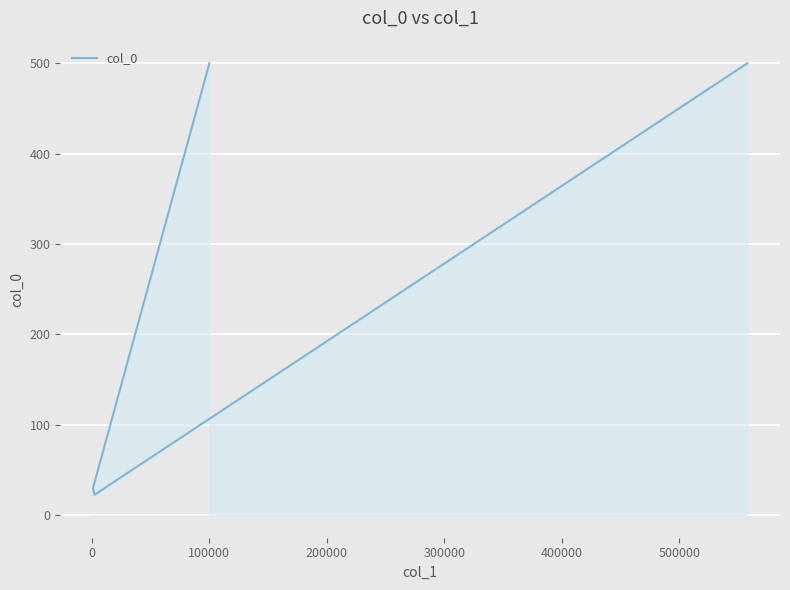

Reading left to right, extract all data points from this chart.

500.0	30.0	22.5	500.0